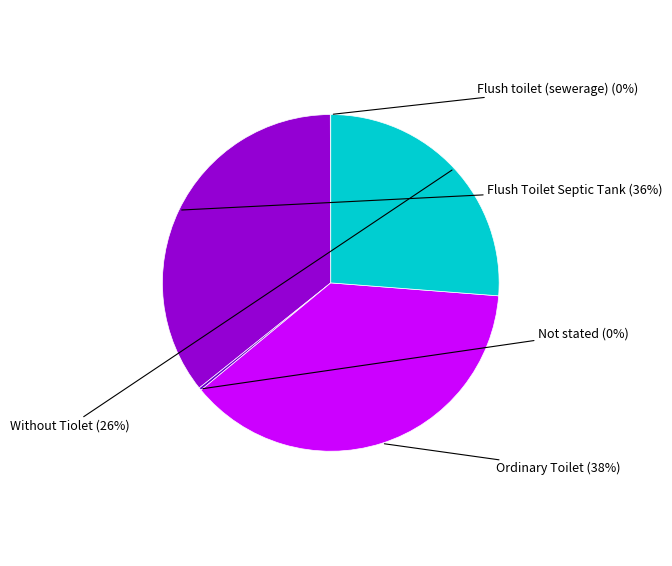

The Ordinary Toilet slice represents 38% of the pie. True or false?

True